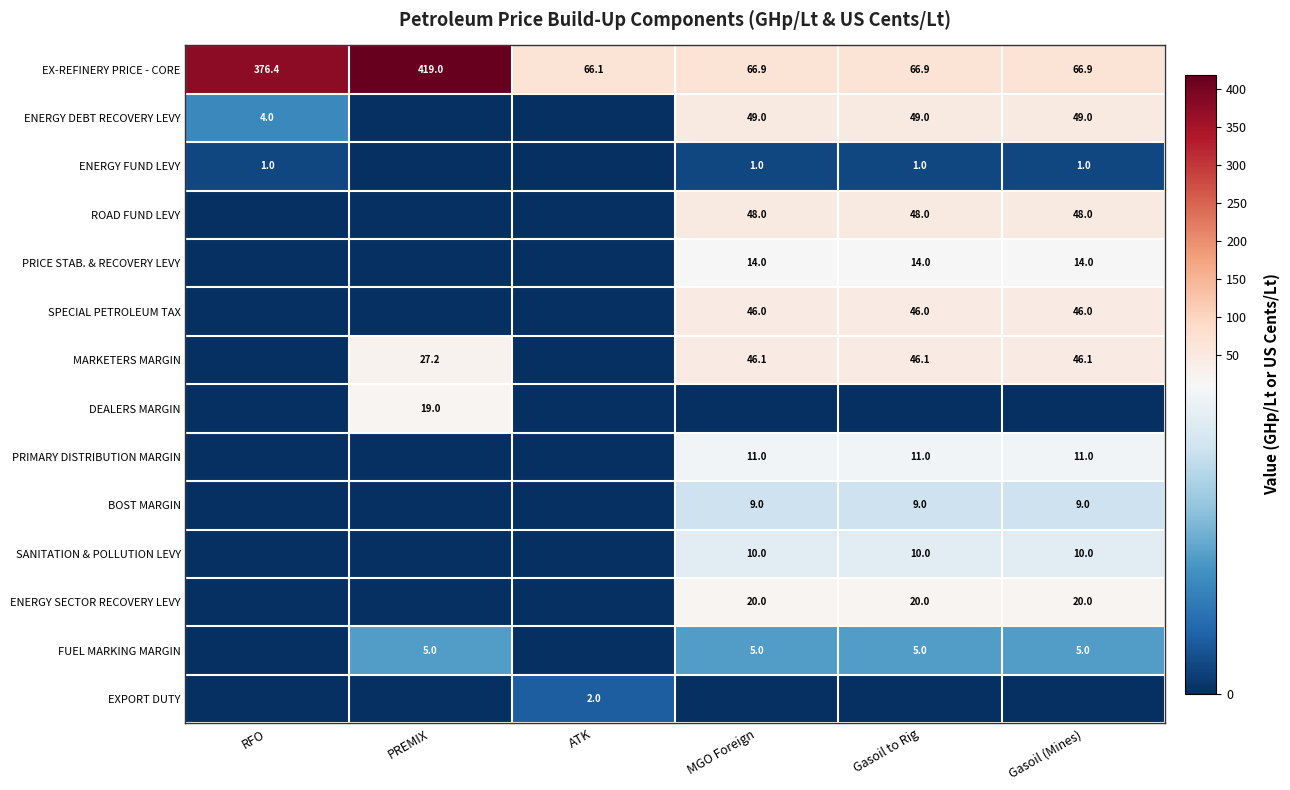

Is it true that MARKETERS MARGIN equals 46.1 at Gasoil to Rig?

True